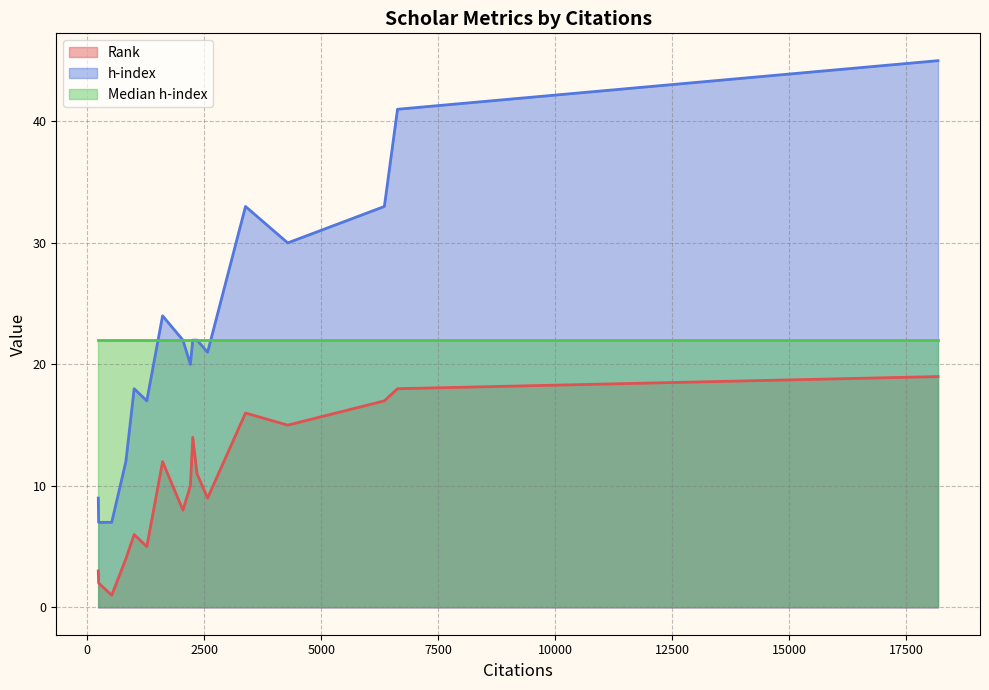

What position from the left is 2343?

10